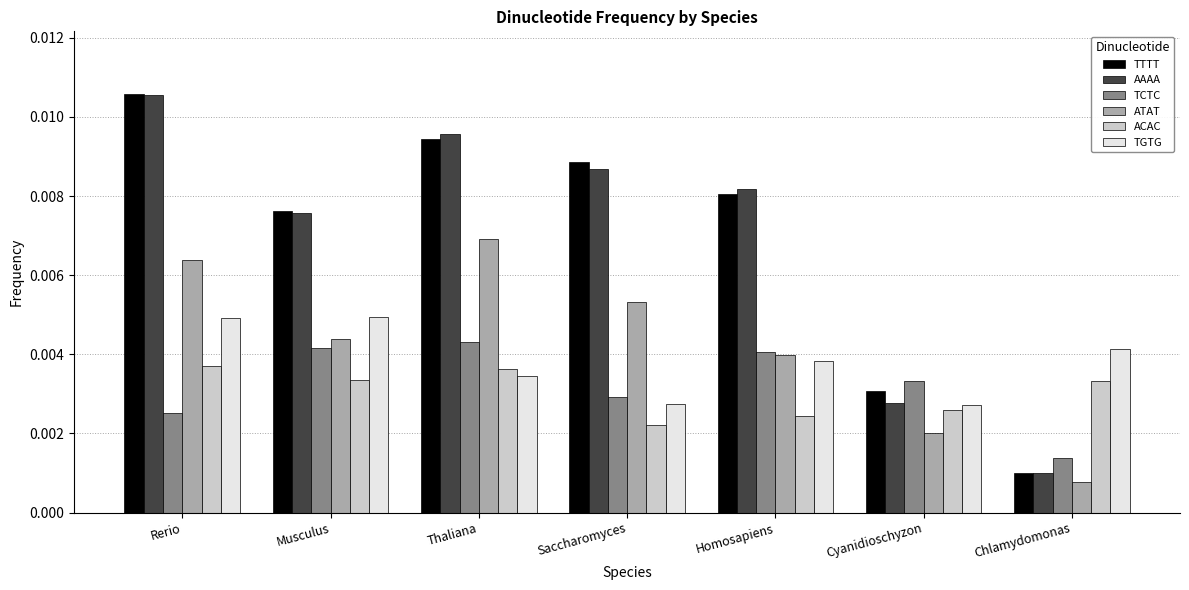

At which category does the chart reach its minimum across all series?

Chlamydomonas